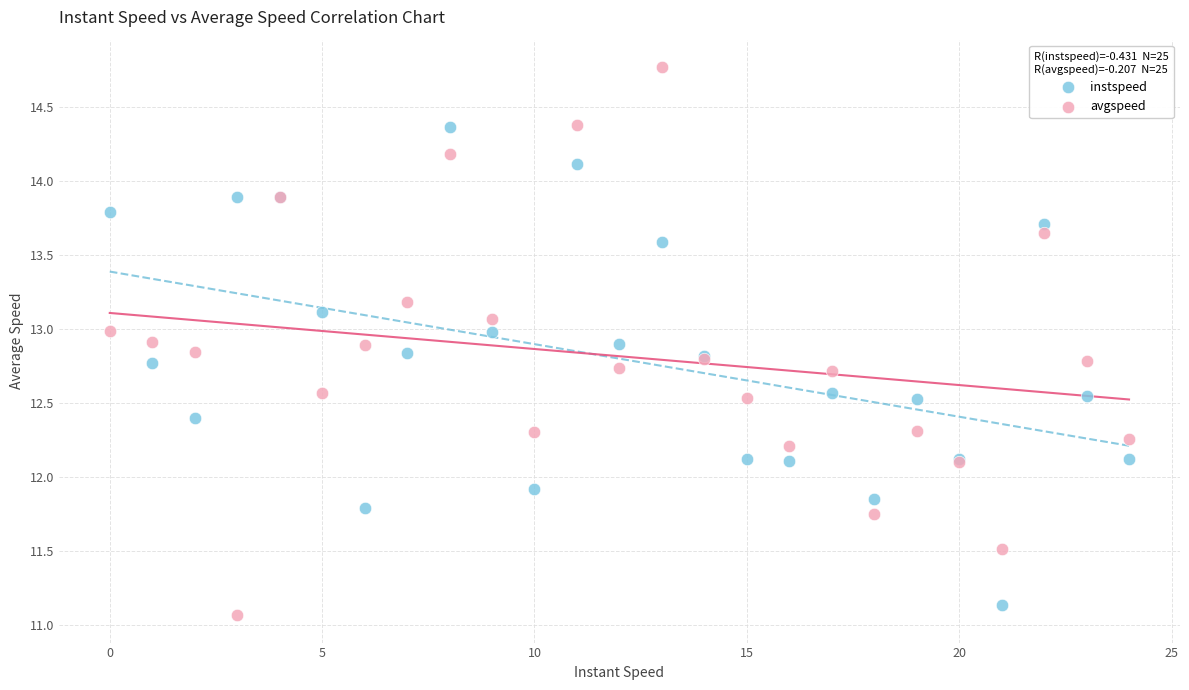

Which series contains the highest Y value?

avgspeed